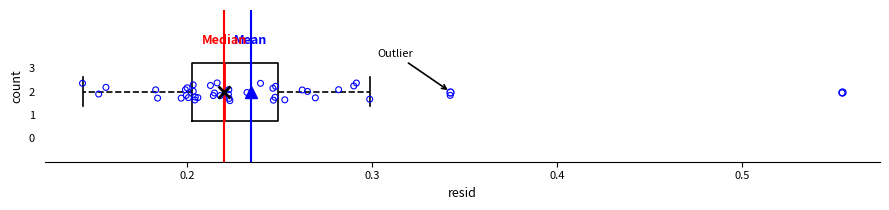

Where is the right edge of the box at y = 2 on the x-axis? The values are not printed on the chart, so give them approximately, as read against the axis.

0.25